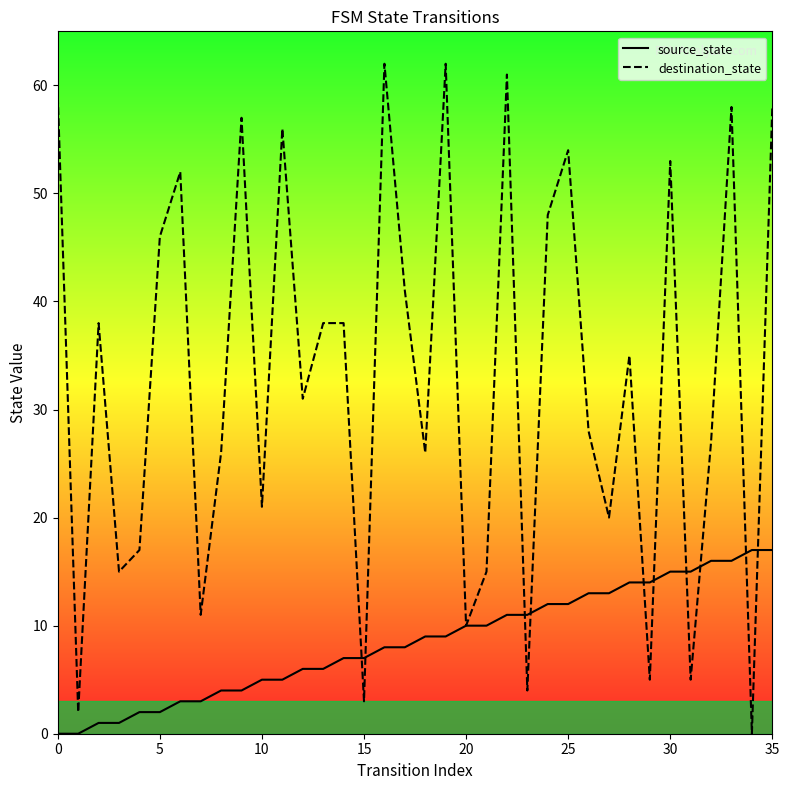

The source_state series shows 16 at 32. True or false?

True